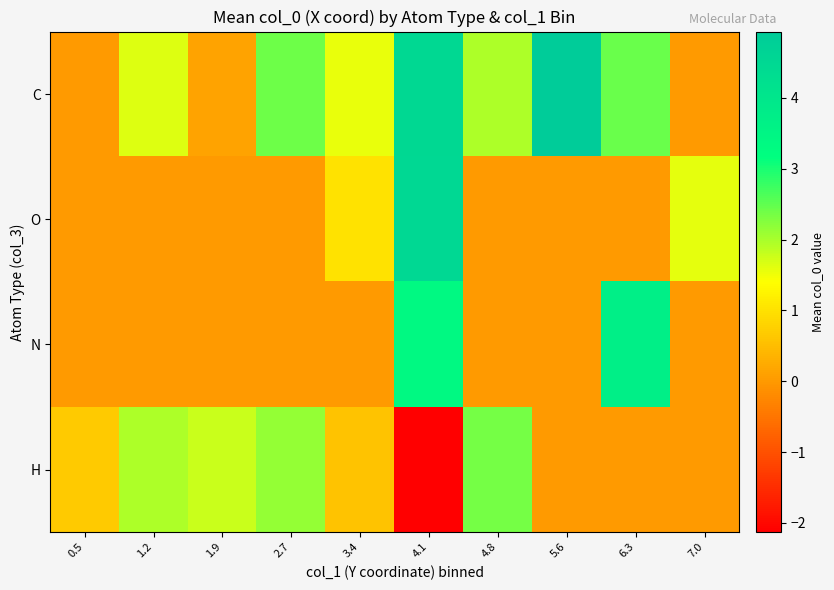

Reading right to left, transcribe all the data shown in this chart.

C: 7.0=0.0	6.3=2.4	5.6=4.9	4.8=2.0	4.1=4.5	3.4=1.6	2.7=2.4	1.9=0.1	1.2=1.6	0.5=0.0
O: 7.0=1.6	6.3=0.0	5.6=0.0	4.8=0.0	4.1=4.5	3.4=1.0	2.7=0.0	1.9=0.0	1.2=0.0	0.5=0.0
N: 7.0=0.0	6.3=3.7	5.6=0.0	4.8=0.0	4.1=3.3	3.4=0.0	2.7=0.0	1.9=0.0	1.2=0.0	0.5=0.0
H: 7.0=0.0	6.3=0.0	5.6=0.0	4.8=2.4	4.1=-2.1	3.4=0.6	2.7=2.1	1.9=1.8	1.2=2.0	0.5=0.7